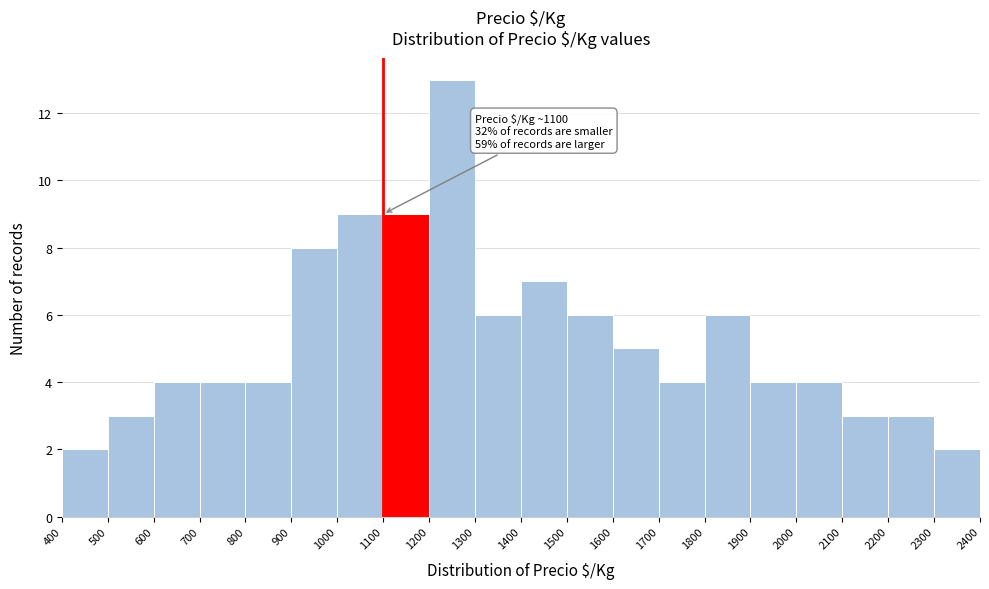

Which range on the x-axis has the tallest bar?

1200 to 1300